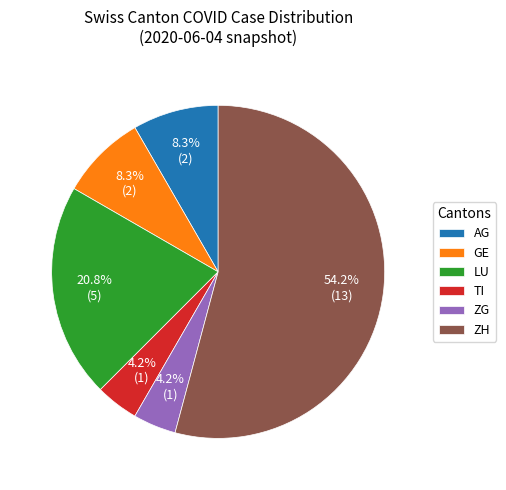

To the nearest percent, what portion does TI represent?

4%